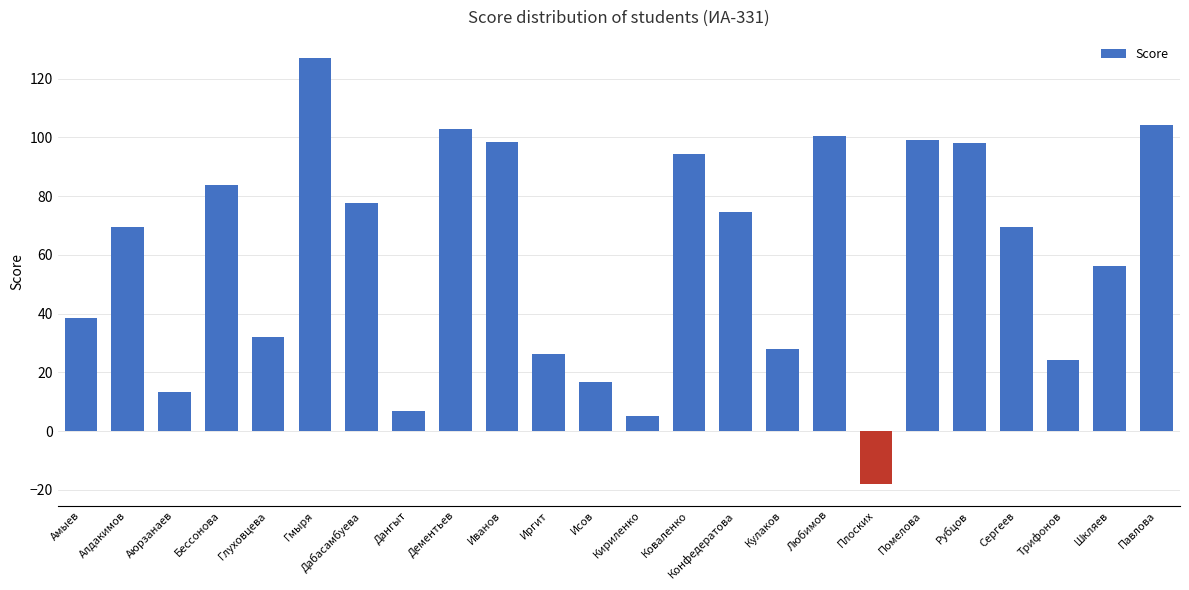

What is the minimum value shown in the chart?

-18.1